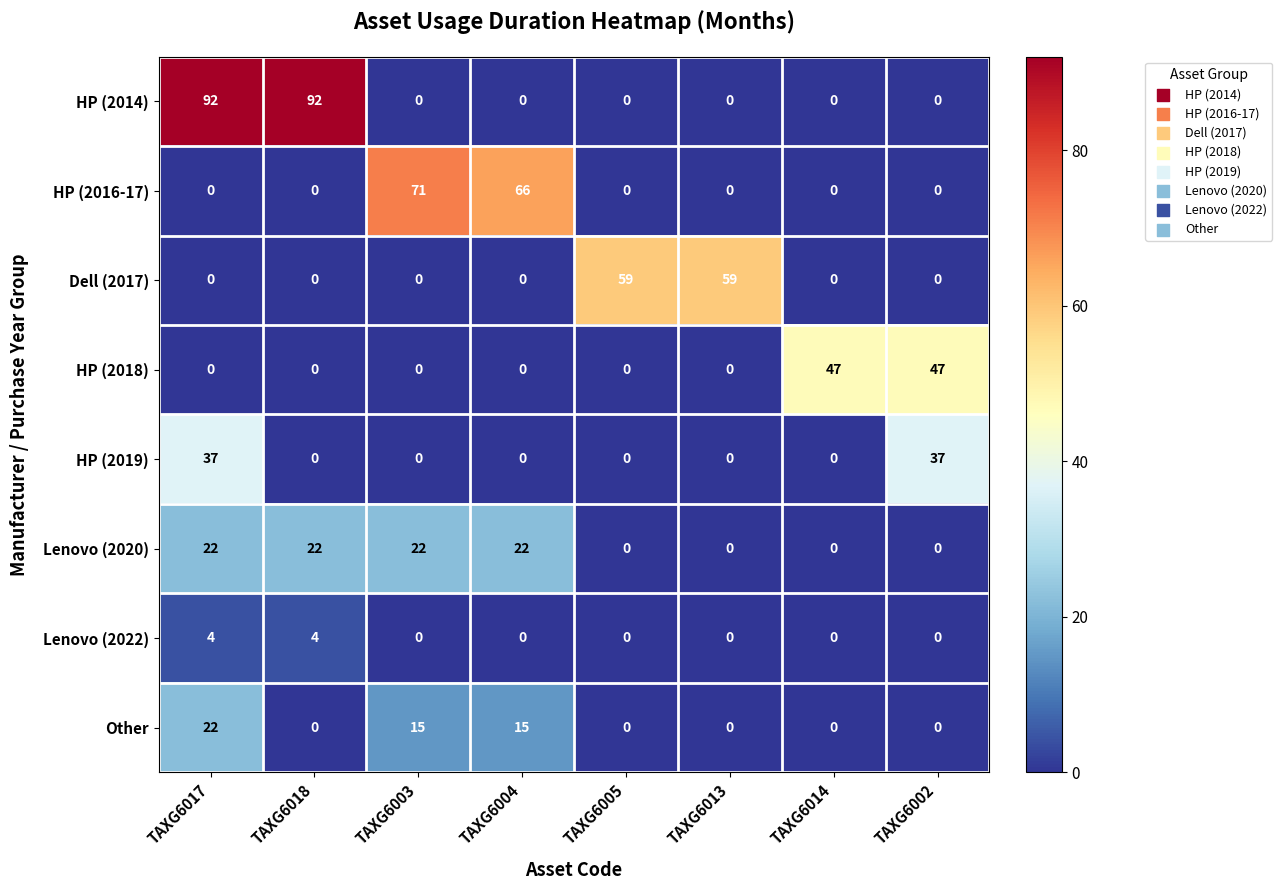

True or false: Lenovo (2020) has a value of -12 at TAXG6002.

False